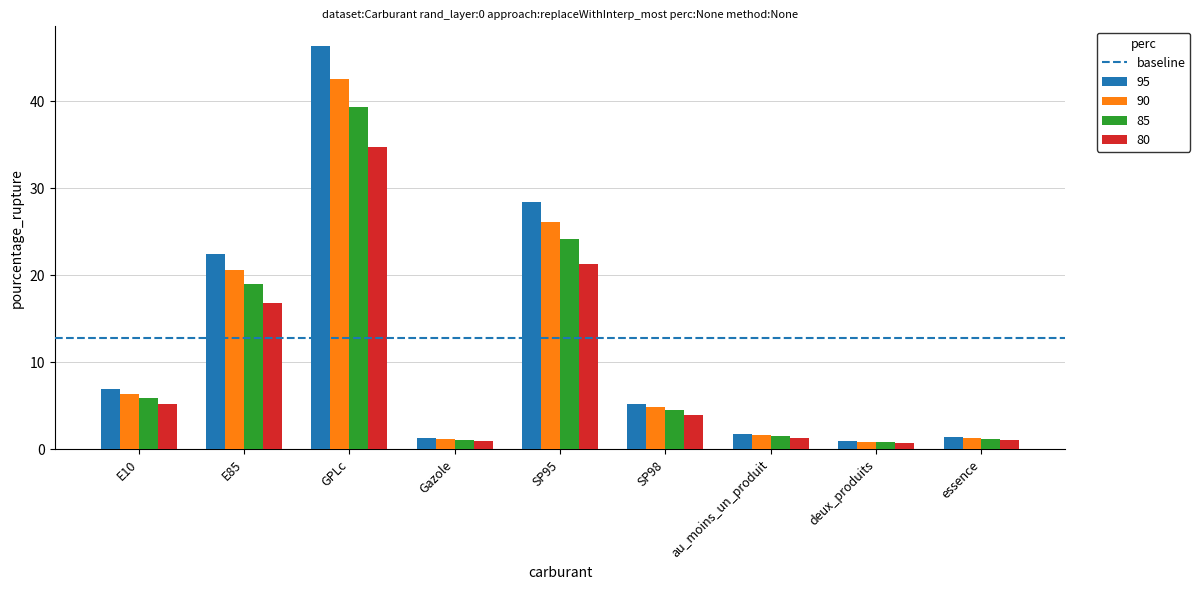

What is the label of the 7th bar from the right?

GPLc